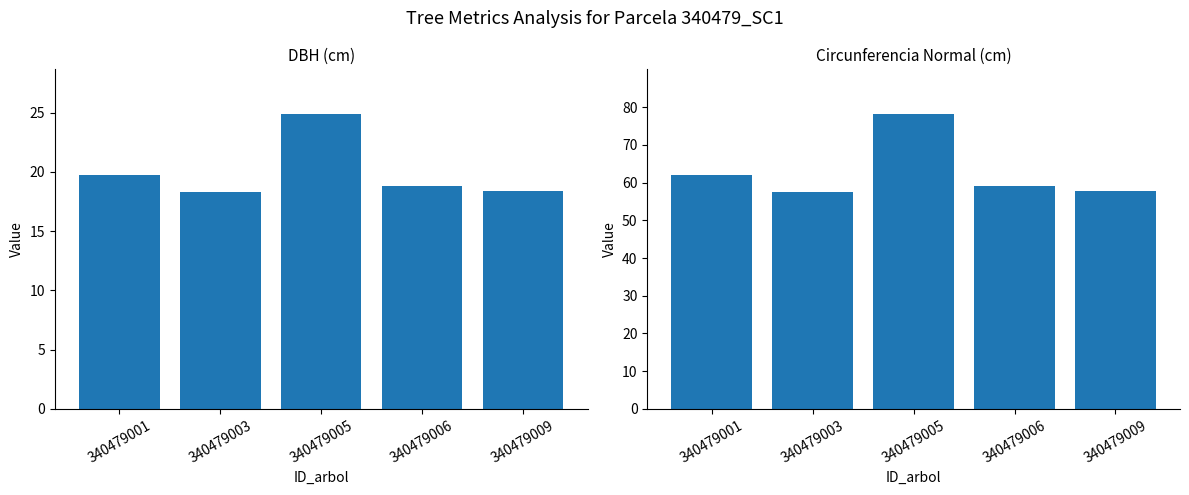

At how many categories does at least one series exceed 56?

5